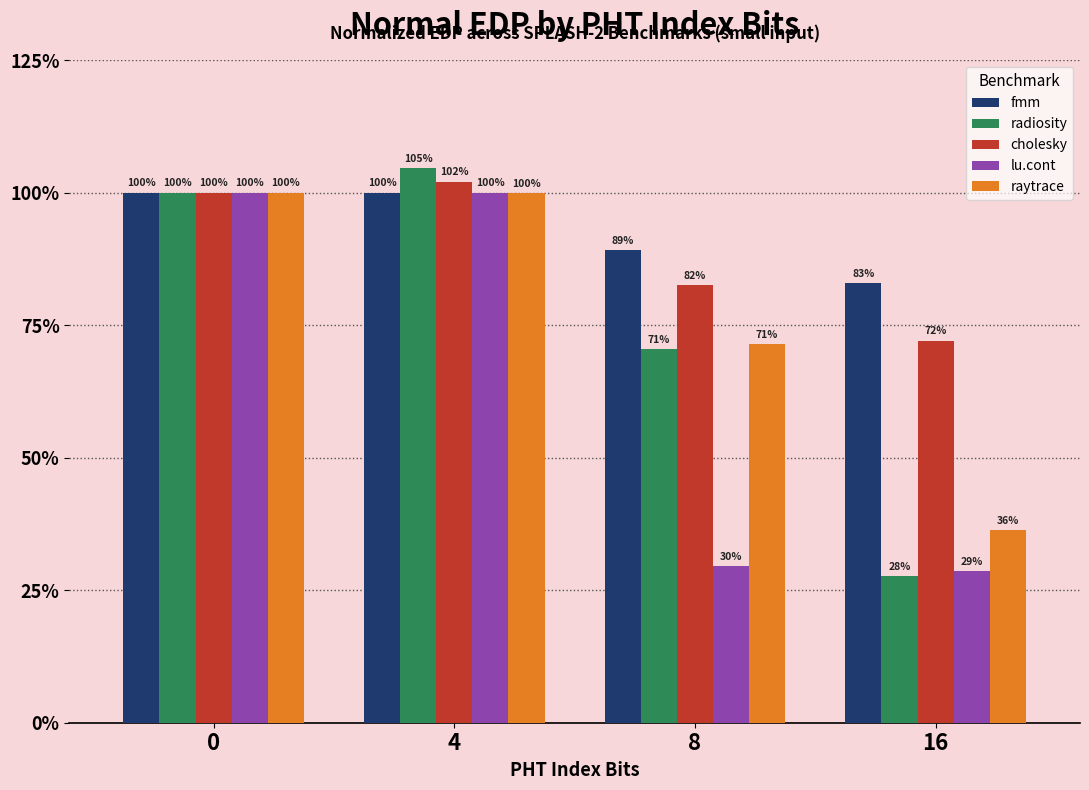

Are the bars grouped side by side (vs. stacked)?

Yes